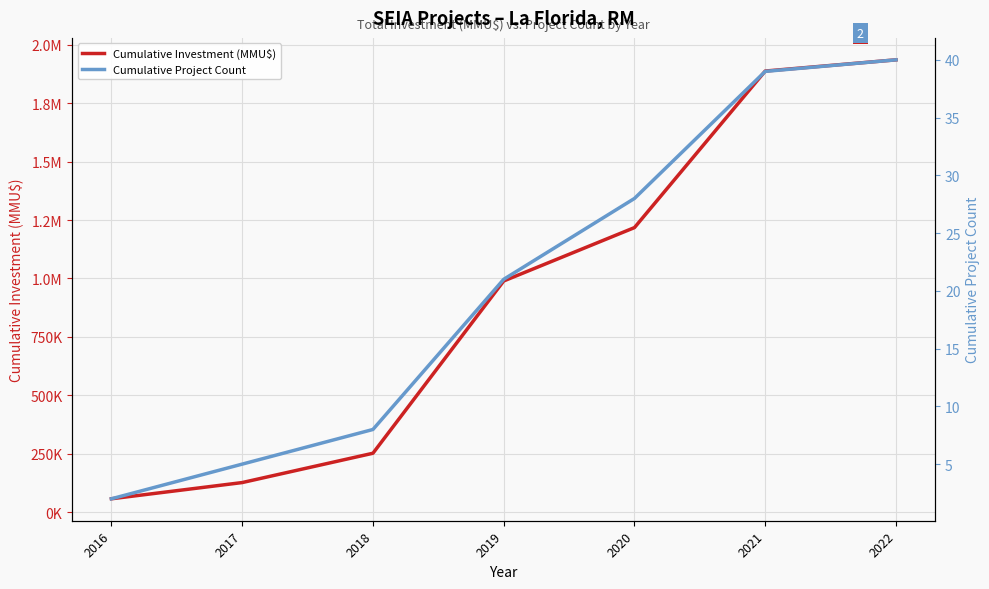

How many lines are shown in the chart?

2